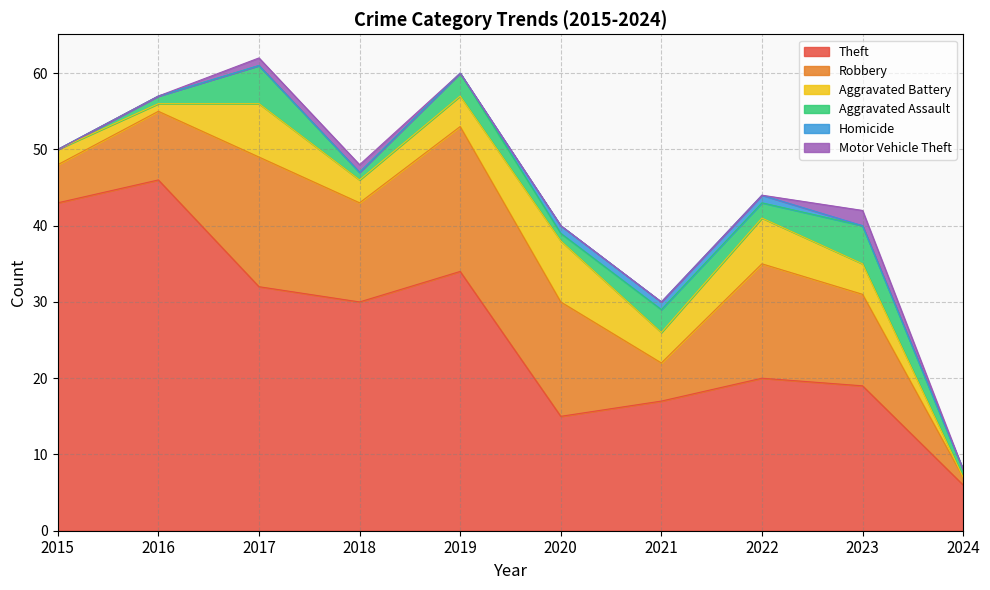

Reading left to right, extract all data points from this chart.

Theft: 43	46	32	30	34	15	17	20	19	6
Robbery: 5	9	17	13	19	15	5	15	12	1
Aggravated Battery: 2	1	7	3	4	8	4	6	4	0
Aggravated Assault: 0	1	5	1	3	1	3	2	5	1
Homicide: 0	0	0	0	0	1	1	1	0	0
Motor Vehicle Theft: 0	0	1	1	0	0	0	0	2	0